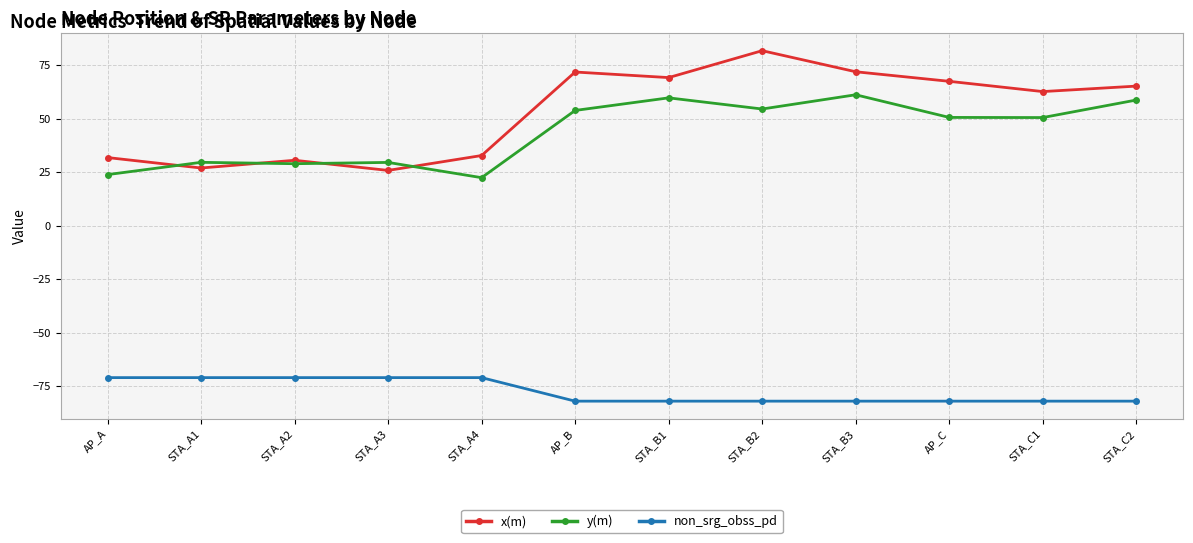

True or false: y(m) and non_srg_obss_pd cross at least once.

False